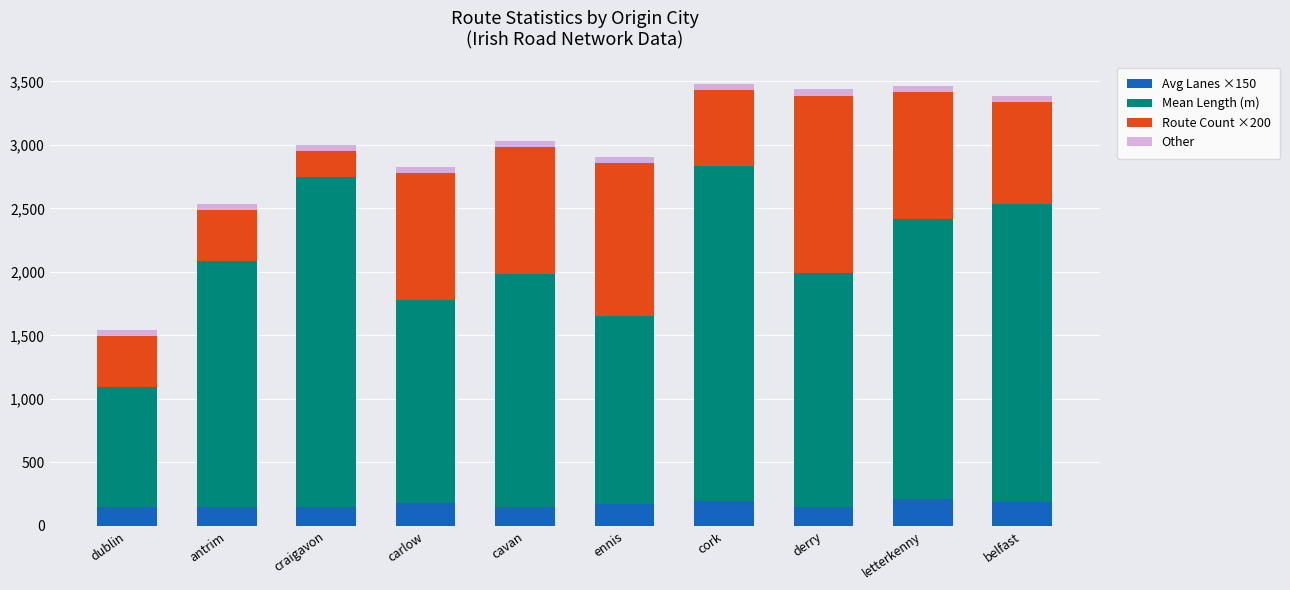

The Avg Lanes ×150 series shows 180.0 at carlow. True or false?

True